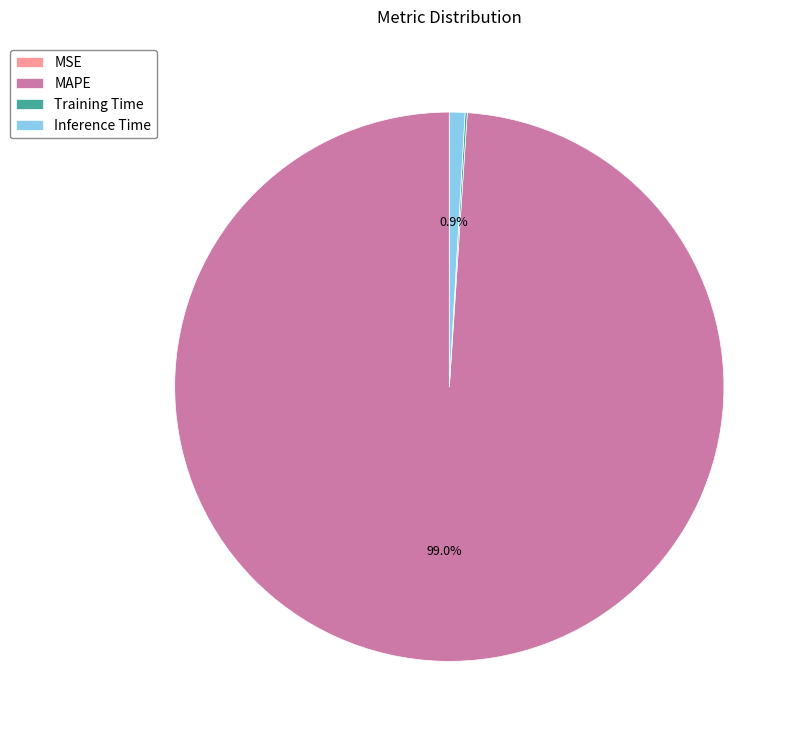

What percentage do MAPE and Inference Time together represent?

99.9%